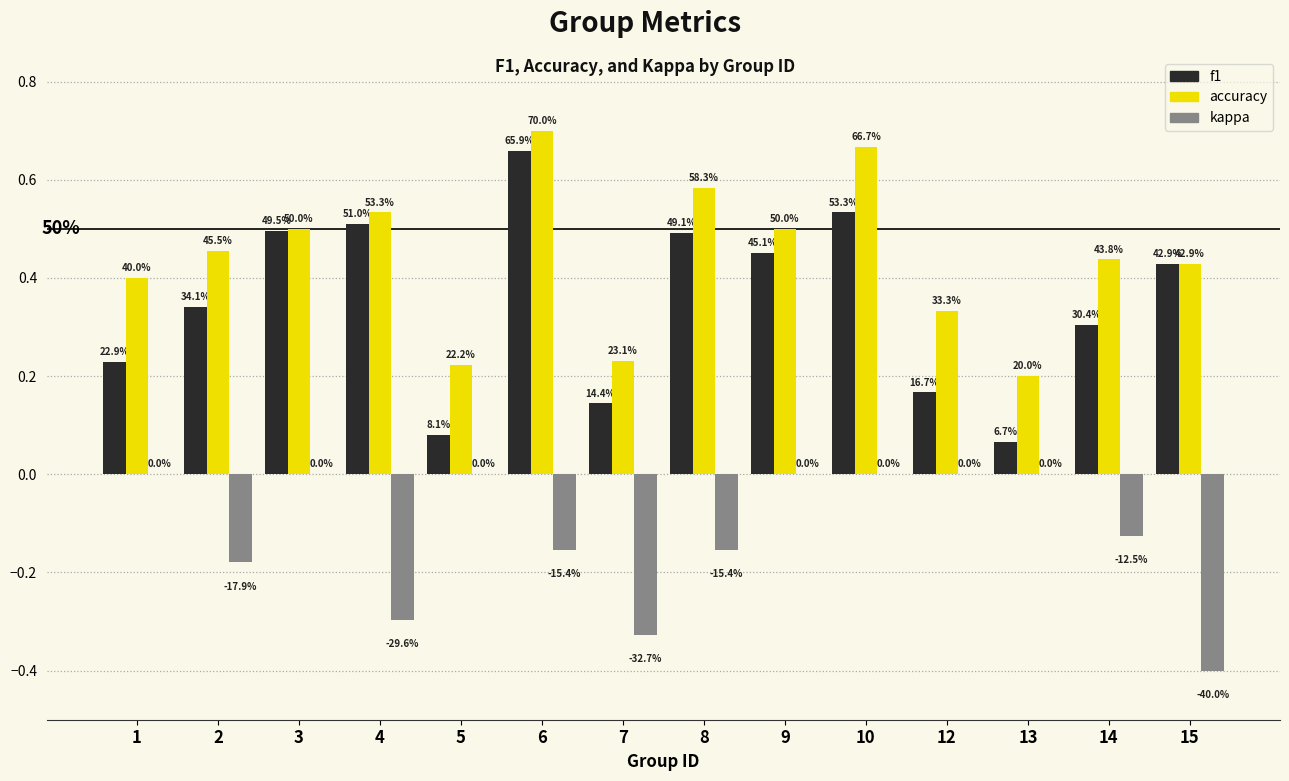

What is the value of the accuracy bar at the 13th from the left?

0.4